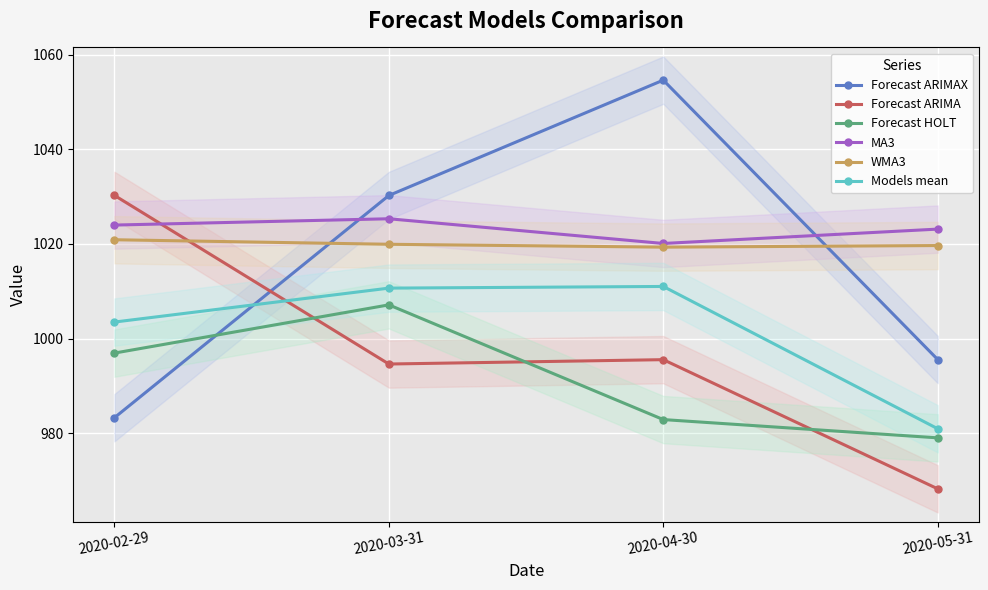

Is the value of Forecast ARIMAX at 2020-03-31 greater than the value of Forecast ARIMA at 2020-03-31?

Yes